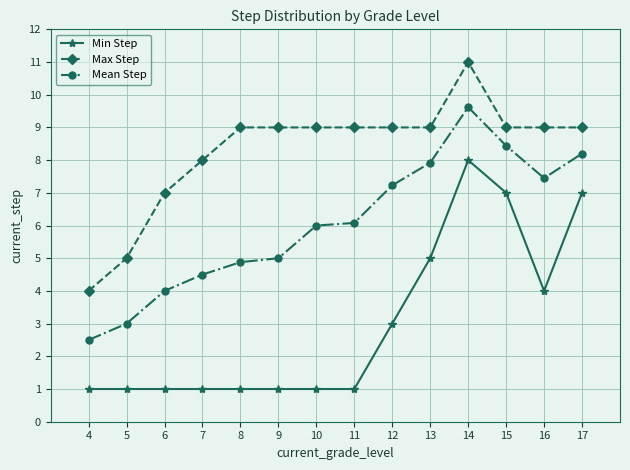

True or false: Max Step and Min Step intersect in this chart.

False